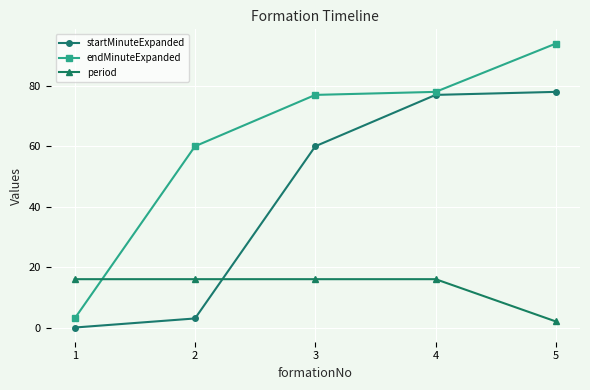

What is the greatest value displayed?

94